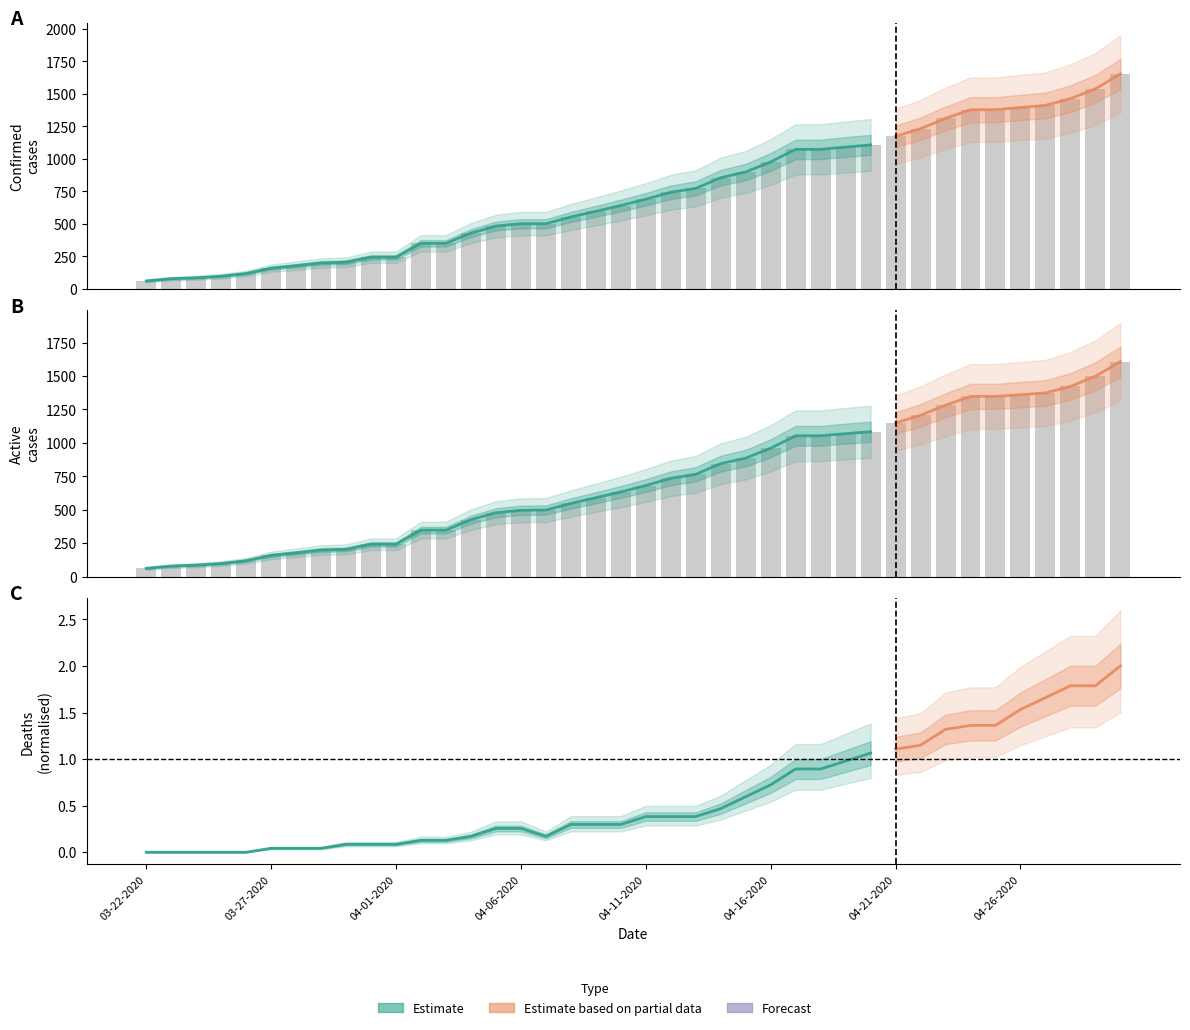

What is the average value of the Active series?

719